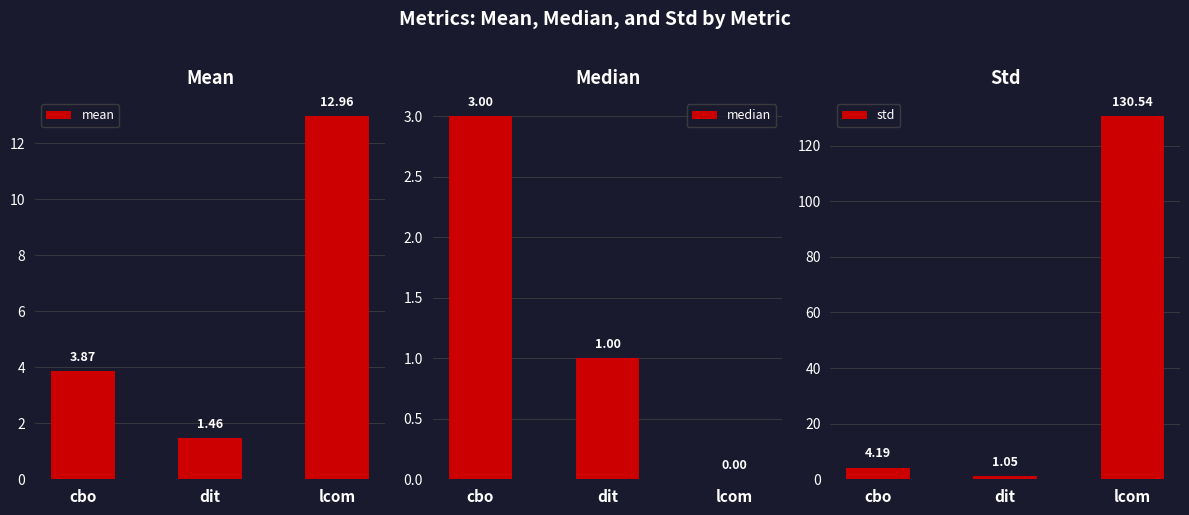

What is the difference between the median values at cbo and dit?

2